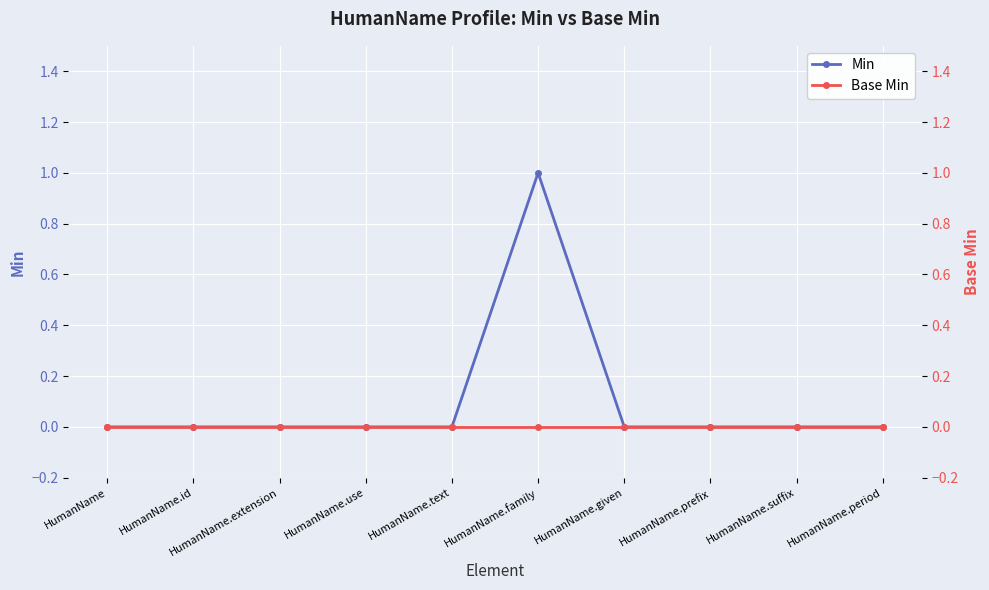

True or false: Min and Base Min intersect in this chart.

False